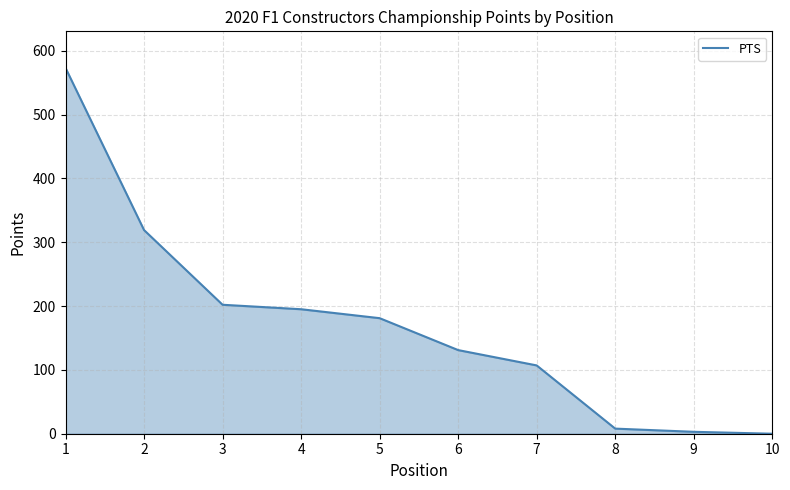

Reading right to left, what are all the values shown in this chart?

10=0	9=3	8=8	7=107	6=131	5=181	4=195	3=202	2=319	1=573